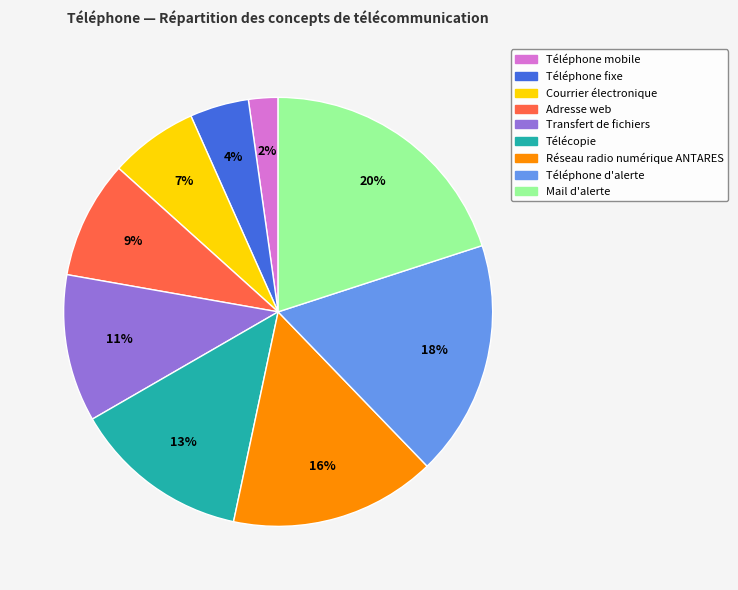

Between Réseau radio numérique ANTARES and Mail d'alerte, which is larger?

Mail d'alerte